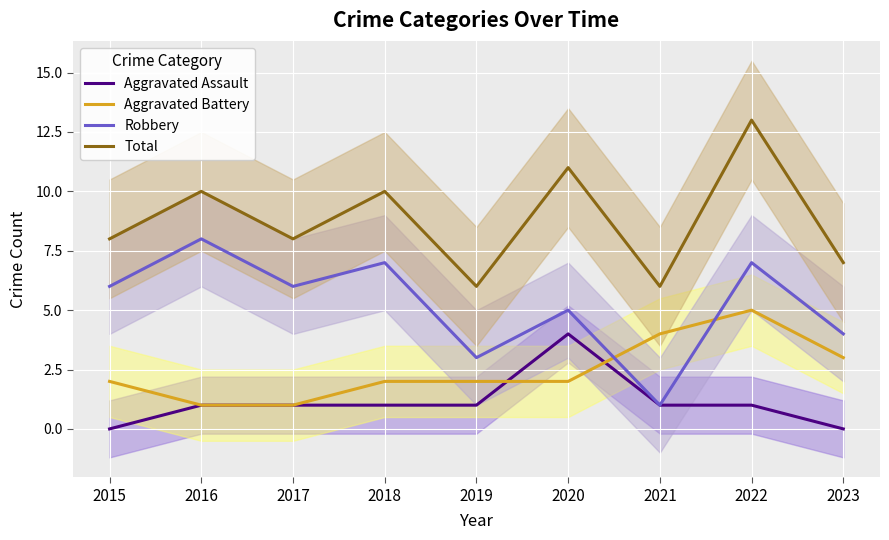

Reading right to left, what are all the values shown in this chart?

Aggravated Assault: 2023=0	2022=1	2021=1	2020=4	2019=1	2018=1	2017=1	2016=1	2015=0
Aggravated Battery: 2023=3	2022=5	2021=4	2020=2	2019=2	2018=2	2017=1	2016=1	2015=2
Robbery: 2023=4	2022=7	2021=1	2020=5	2019=3	2018=7	2017=6	2016=8	2015=6
Total: 2023=7	2022=13	2021=6	2020=11	2019=6	2018=10	2017=8	2016=10	2015=8